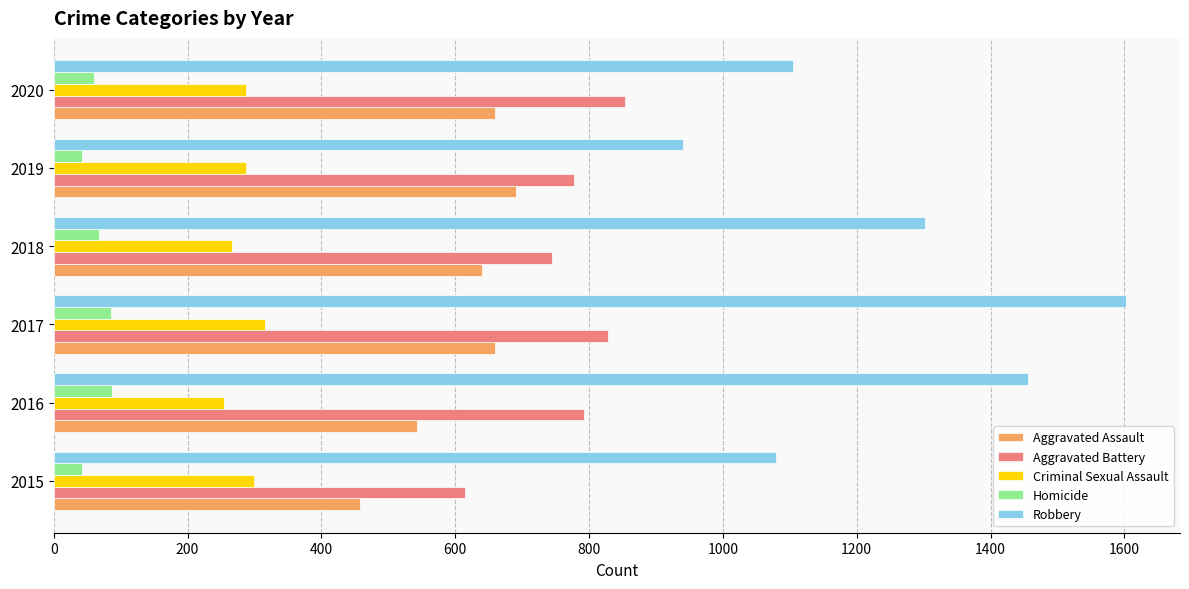

What is the maximum value for Criminal Sexual Assault?

315